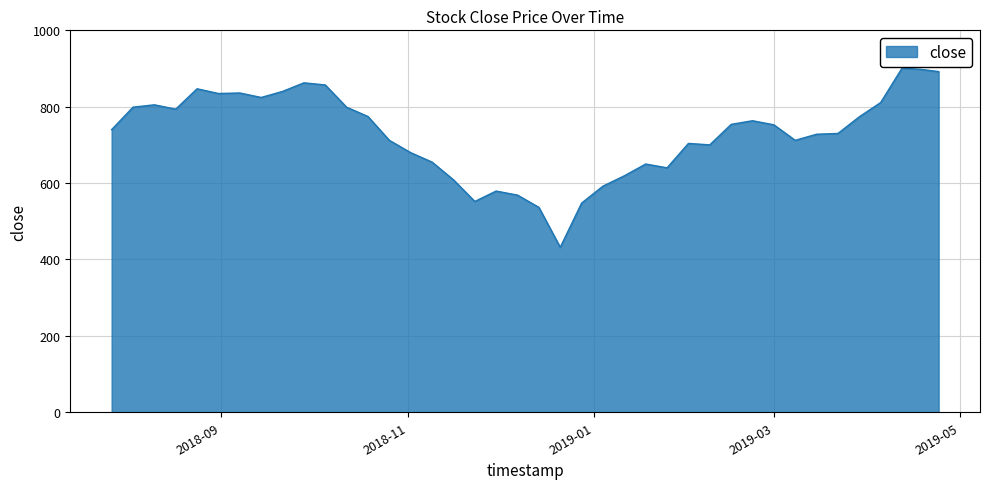

What is the smallest value displayed?

432.0